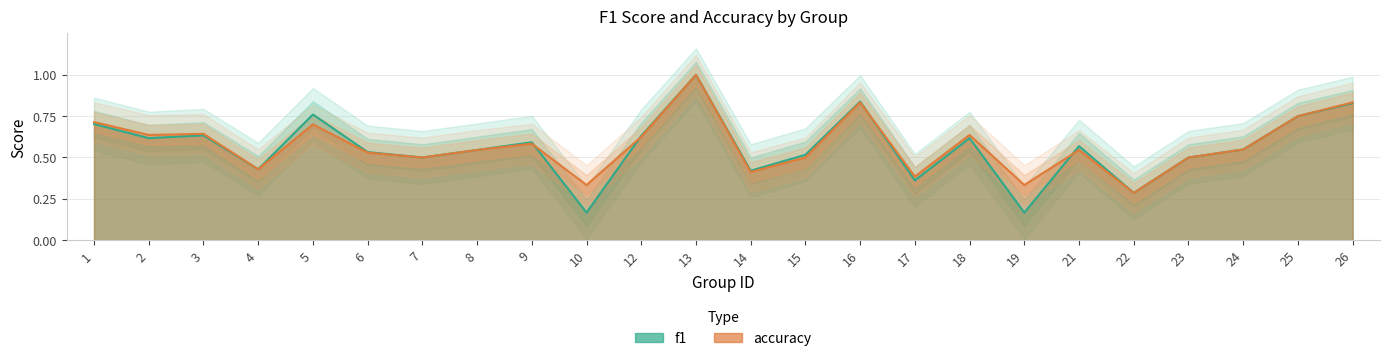

The f1 series shows 0.4 at 4. True or false?

True